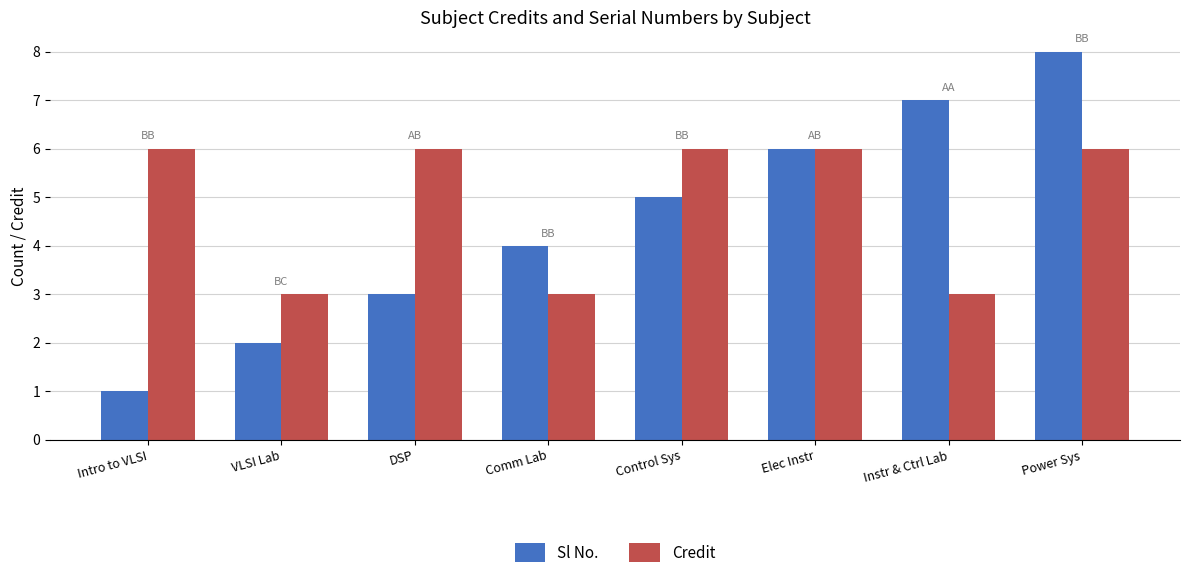

Is it true that Credit equals 5 at VLSI Lab?

False